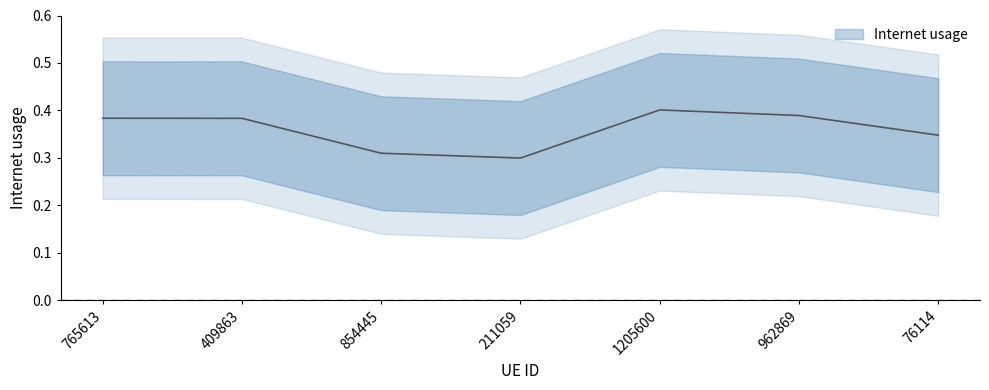

What position from the left is 765613?

1